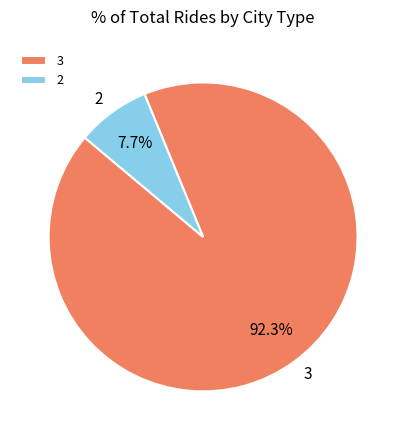

Is 2 the majority of the pie?

No